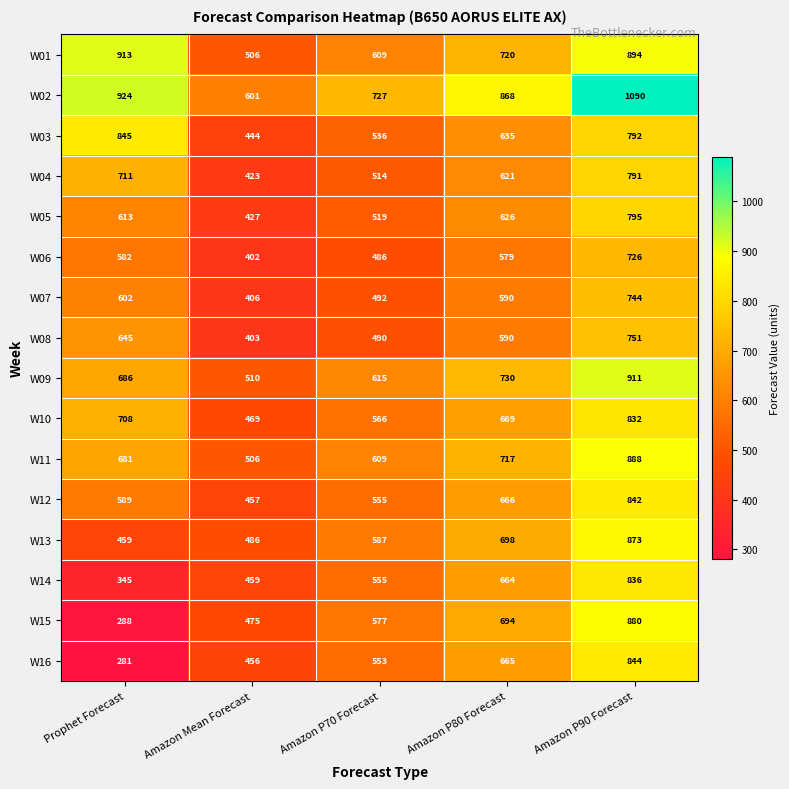

What is the total value across all series at Prophet Forecast?

9872